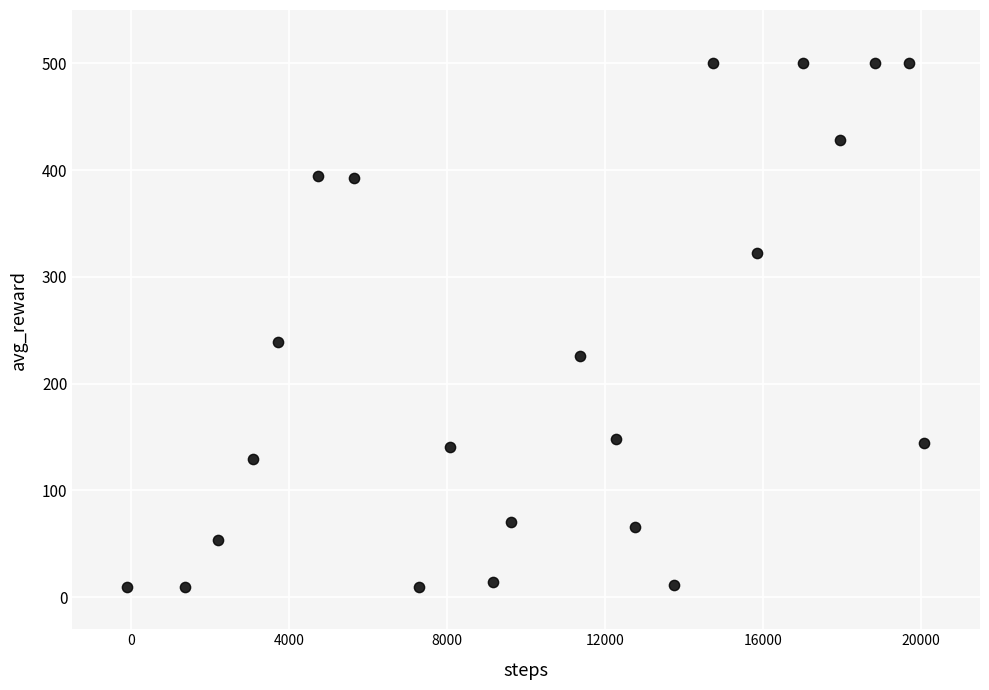

What is the range of X values (max minus min)?

20189.9